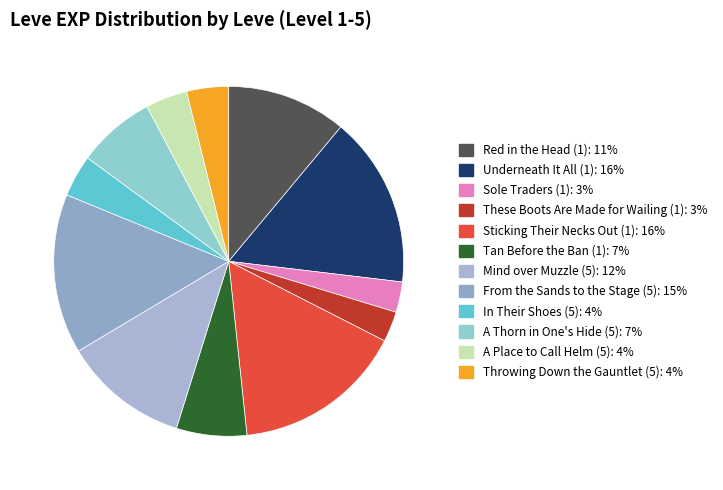

Which has a higher value, A Place to Call Helm (5) or From the Sands to the Stage (5)?

From the Sands to the Stage (5)